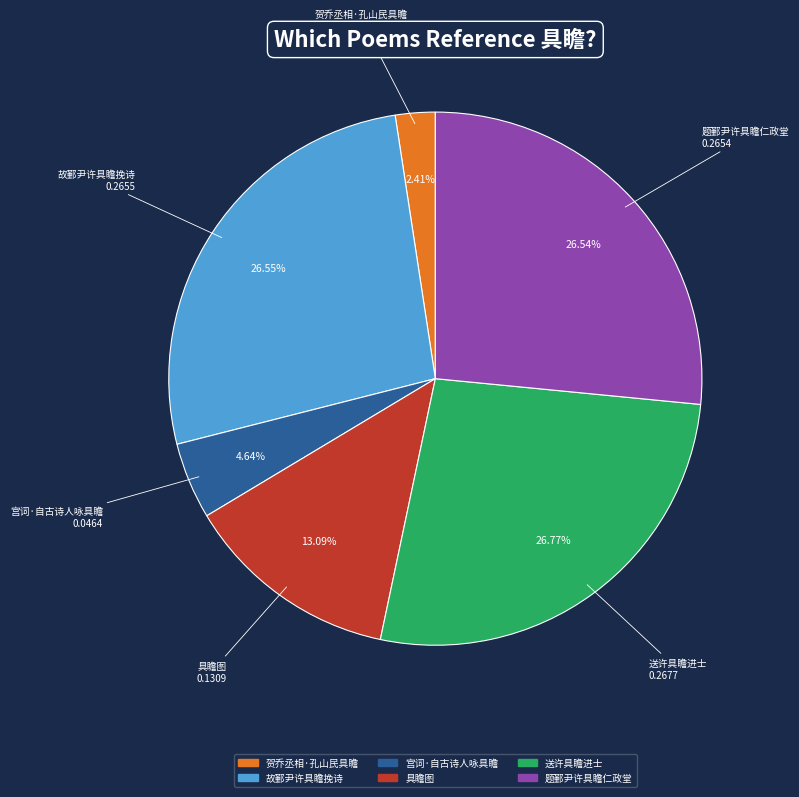

What is the smallest slice in the pie chart?

贺乔丞相·孔山民具瞻